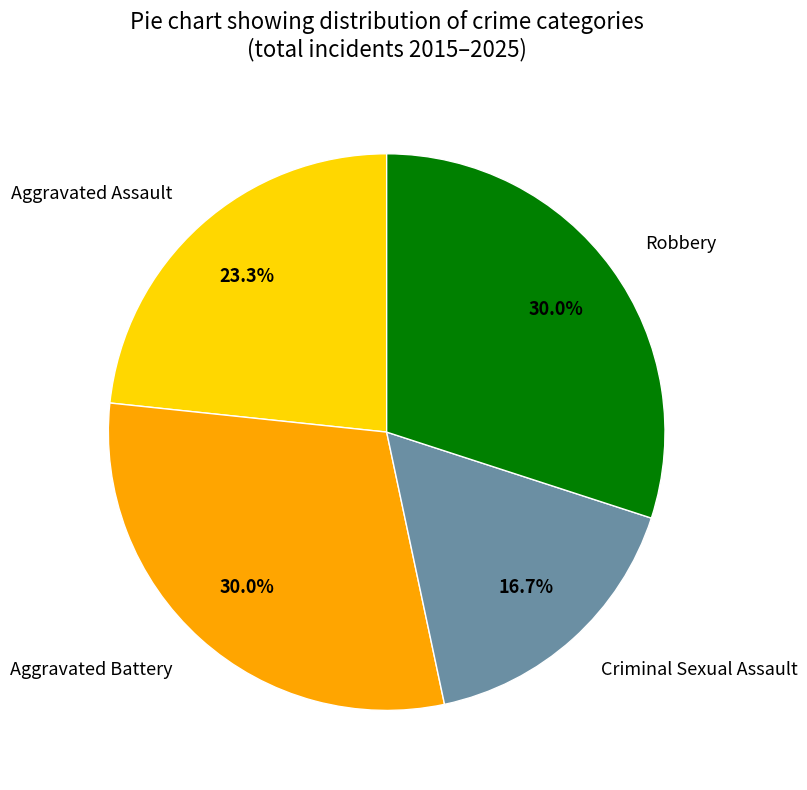

Between Criminal Sexual Assault and Aggravated Battery, which is larger?

Aggravated Battery